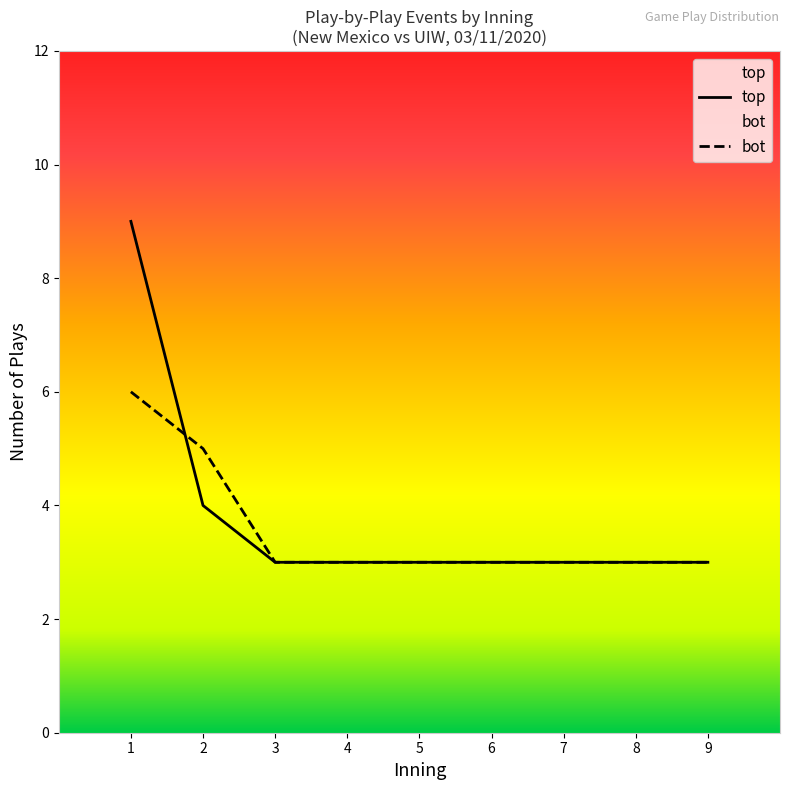

True or false: top and bot cross at least once.

True